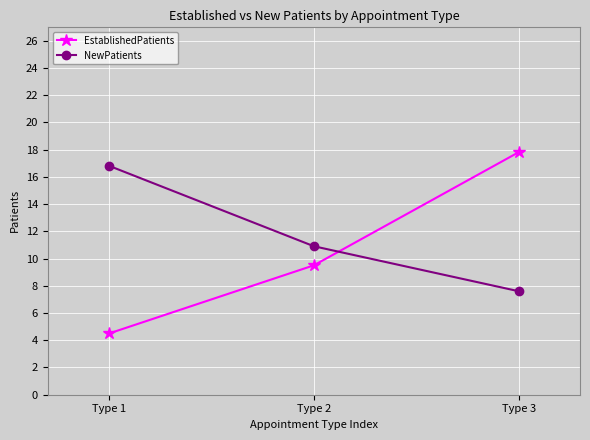

Is the value of NewPatients at Type 1 greater than the value of EstablishedPatients at Type 1?

Yes